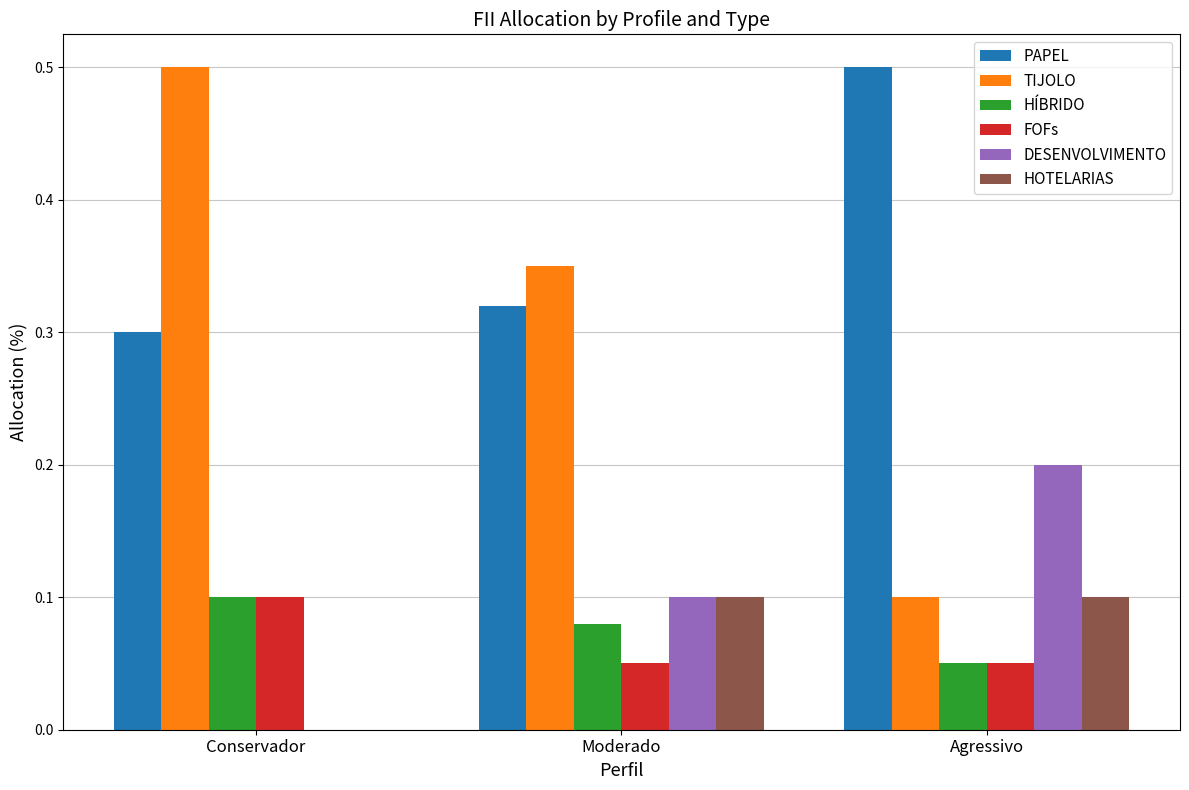

The FOFs series shows 0.1 at Moderado. True or false?

True